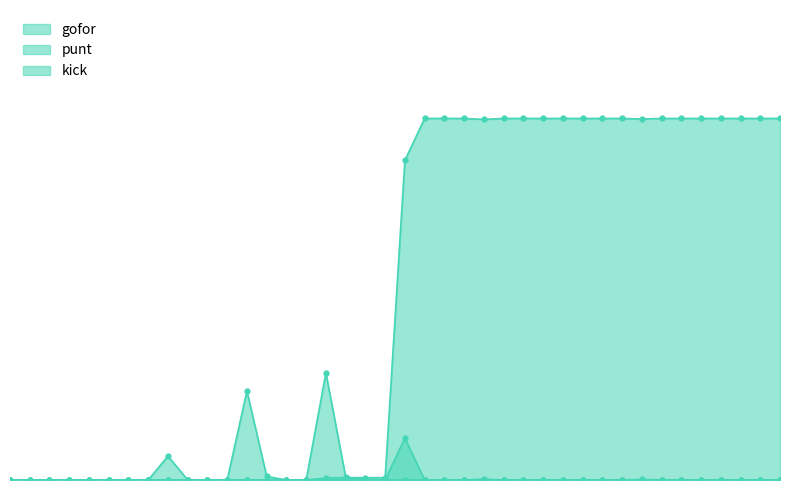

True or false: punt and gofor cross at least once.

True